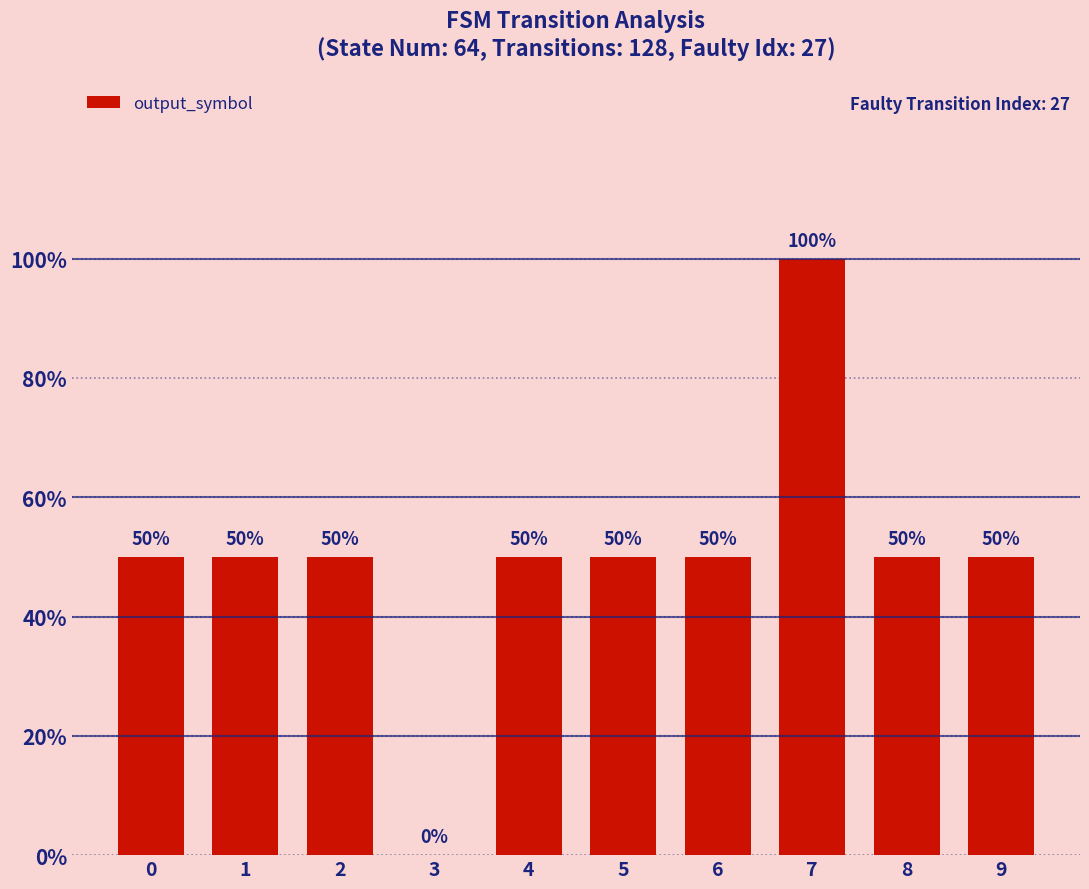

Which label corresponds to the largest value in the chart?

7